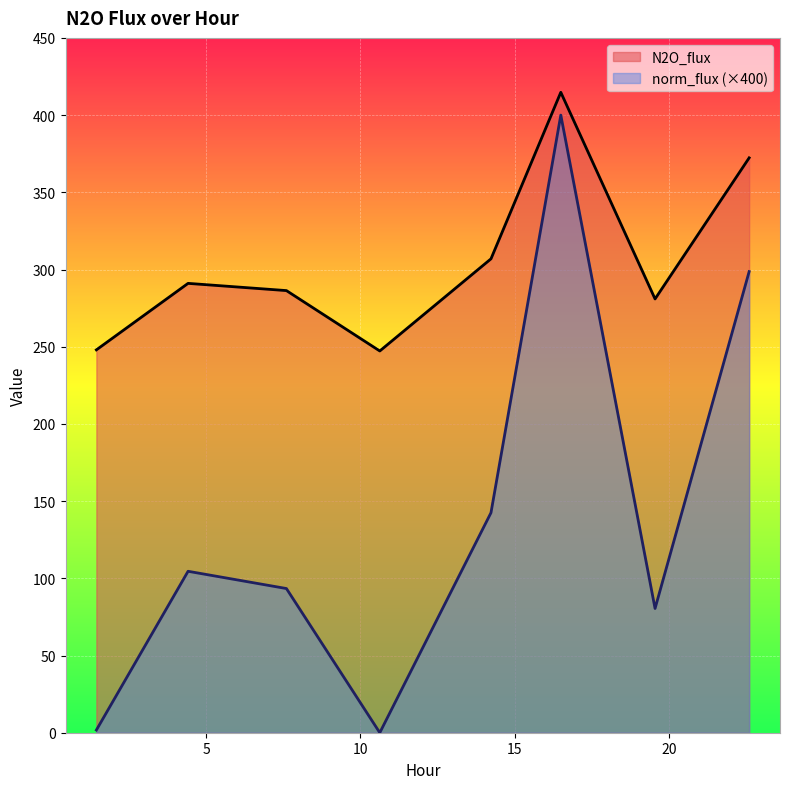

True or false: norm_flux and N2O_flux intersect in this chart.

False